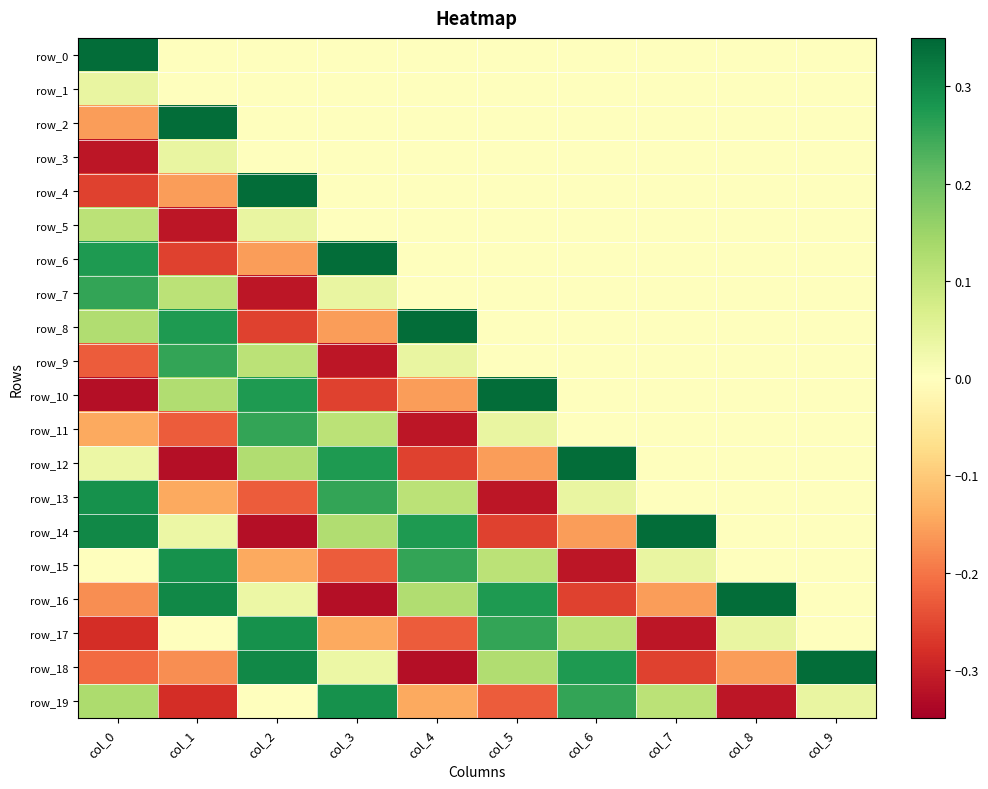

Which series has the widest spread of values?

row_10